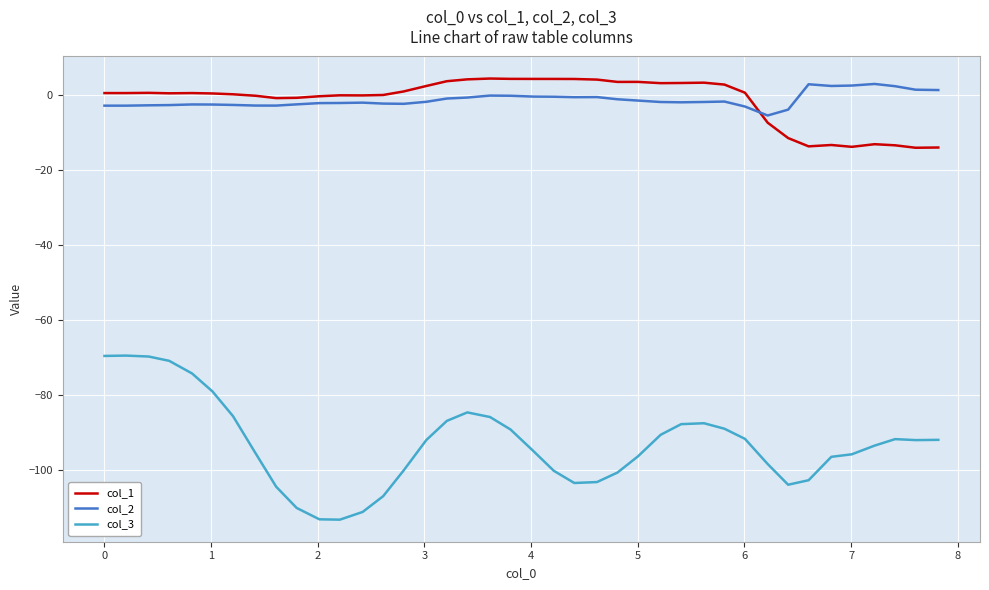

What is the greatest value displayed?

4.5